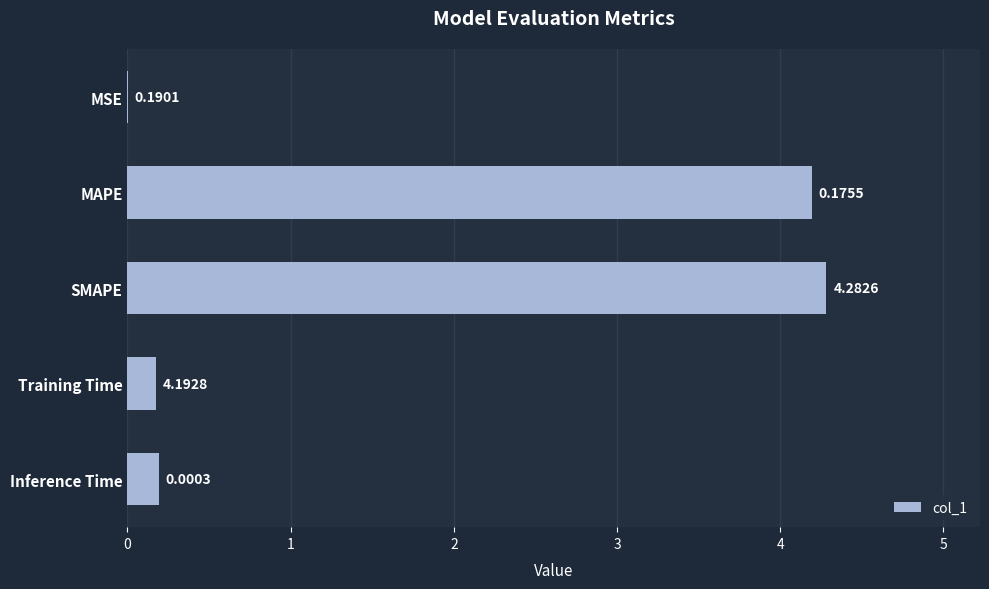

At which category does the chart reach its peak across all series?

SMAPE